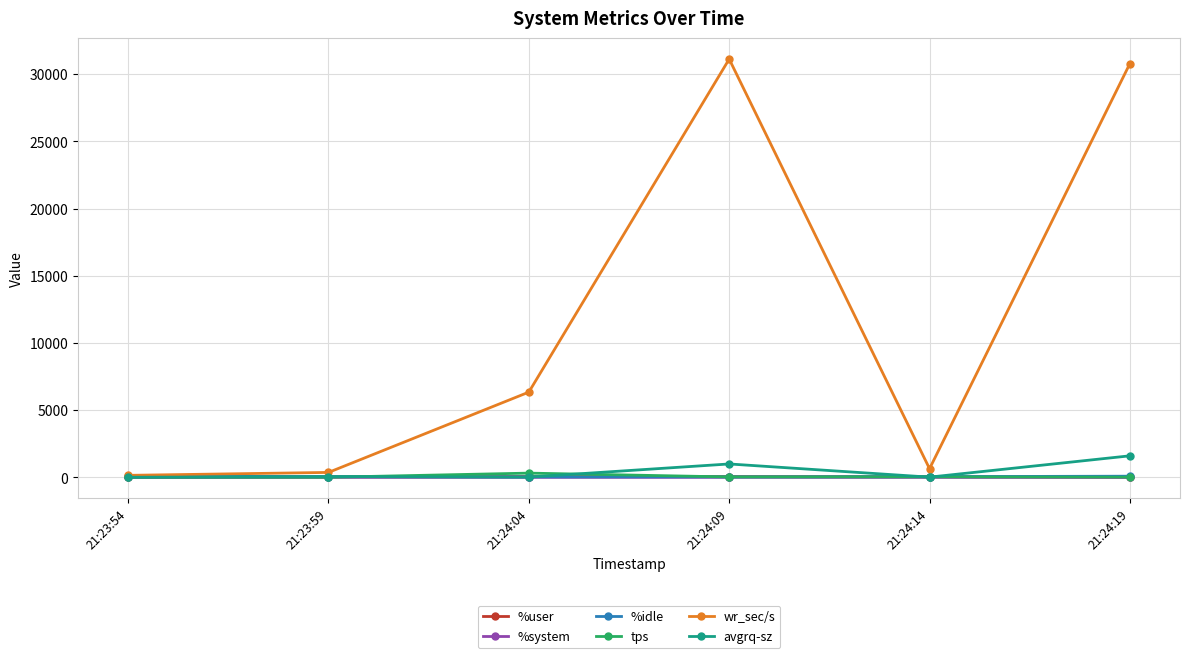

What is the sum of all %user values?

216.5